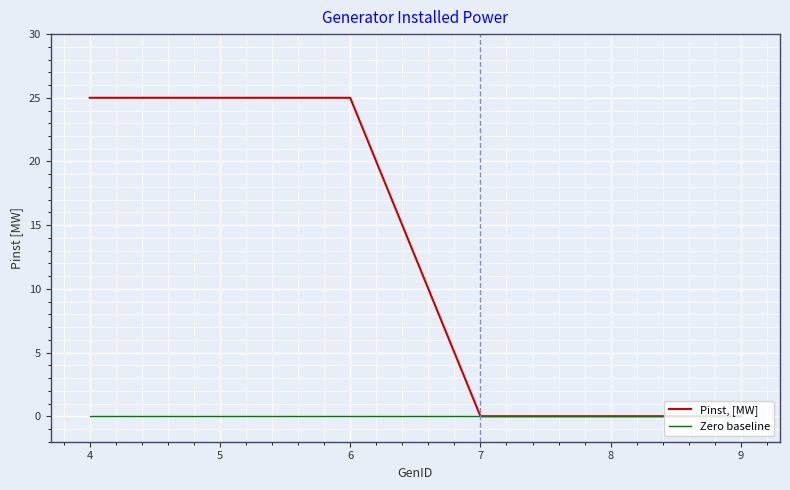

What is the difference between the Pinst, [MW] values at 5 and 7?

25